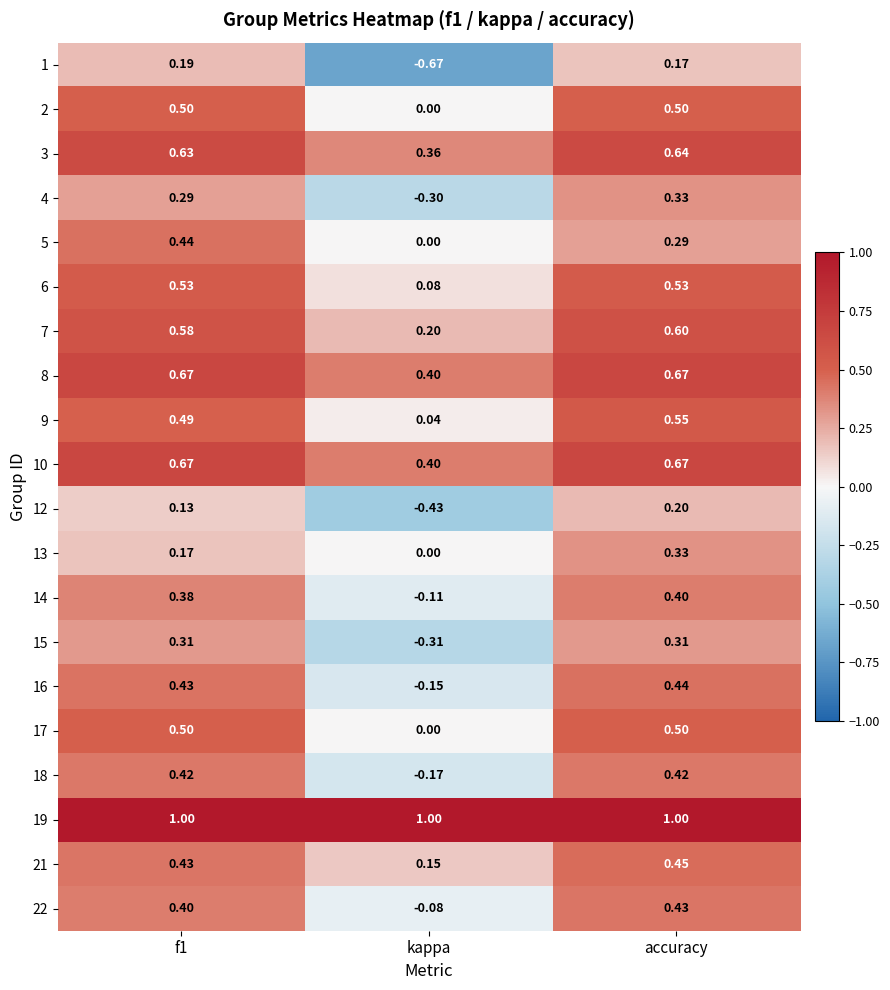

Count the number of categories in the chart.

3